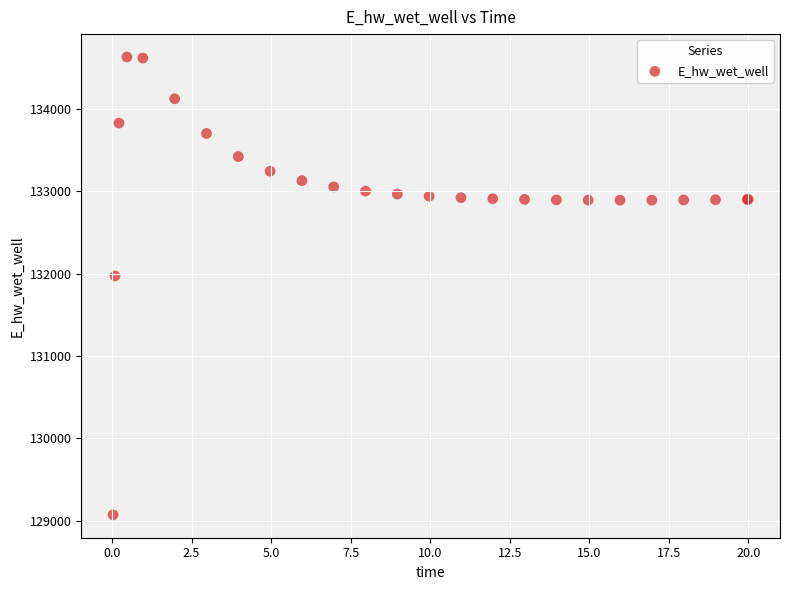

What Y value in the scatter plot is closest to 131849?

131970.1